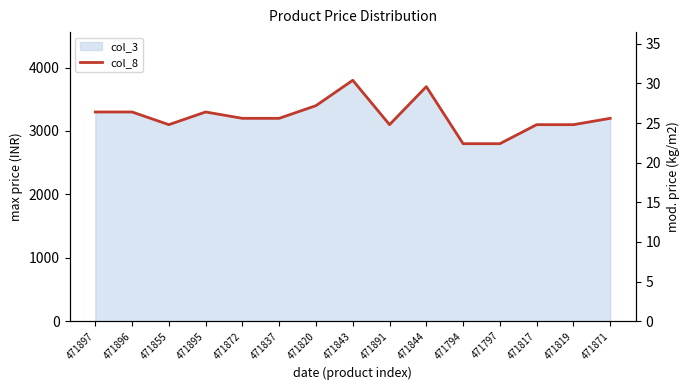

What is the minimum value shown in the chart?

22.4